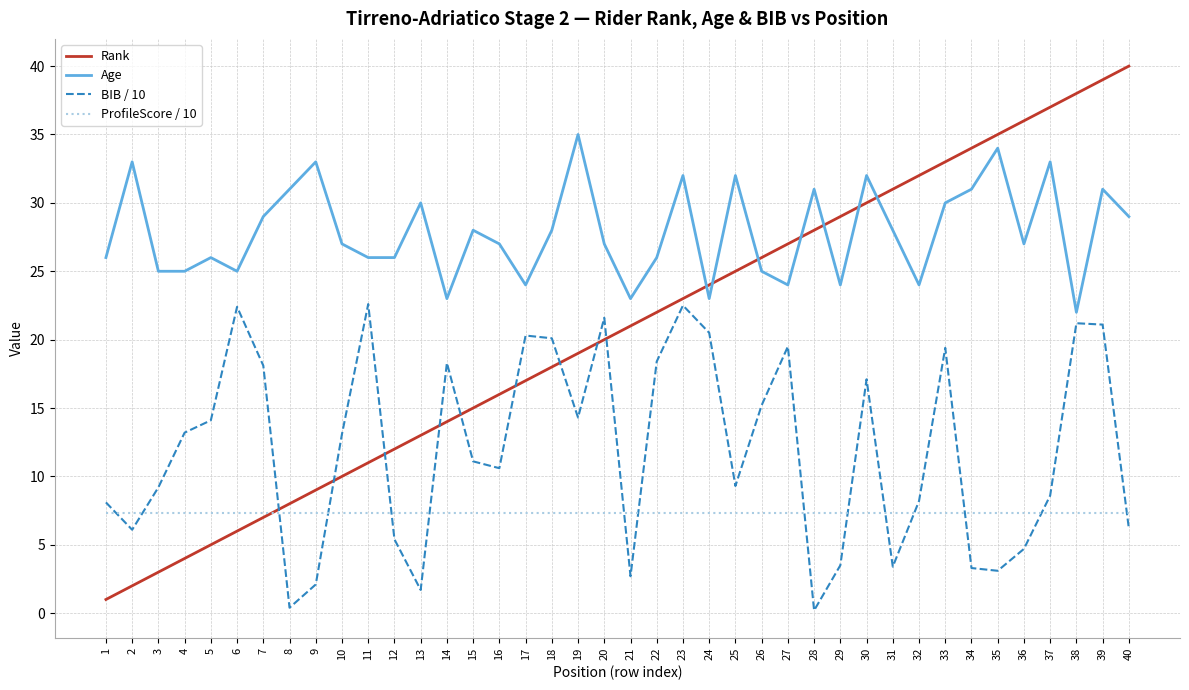

List the series in order of their overall mean, lowest first.

ProfileScore / 10, BIB / 10, Rank, Age